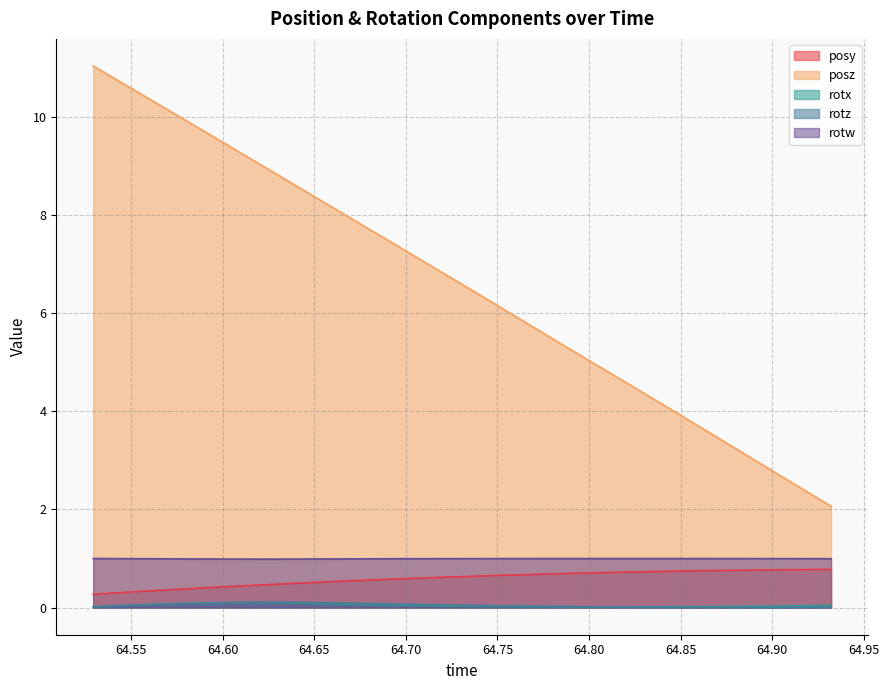

Does the chart display data point markers on the line(s)?

No